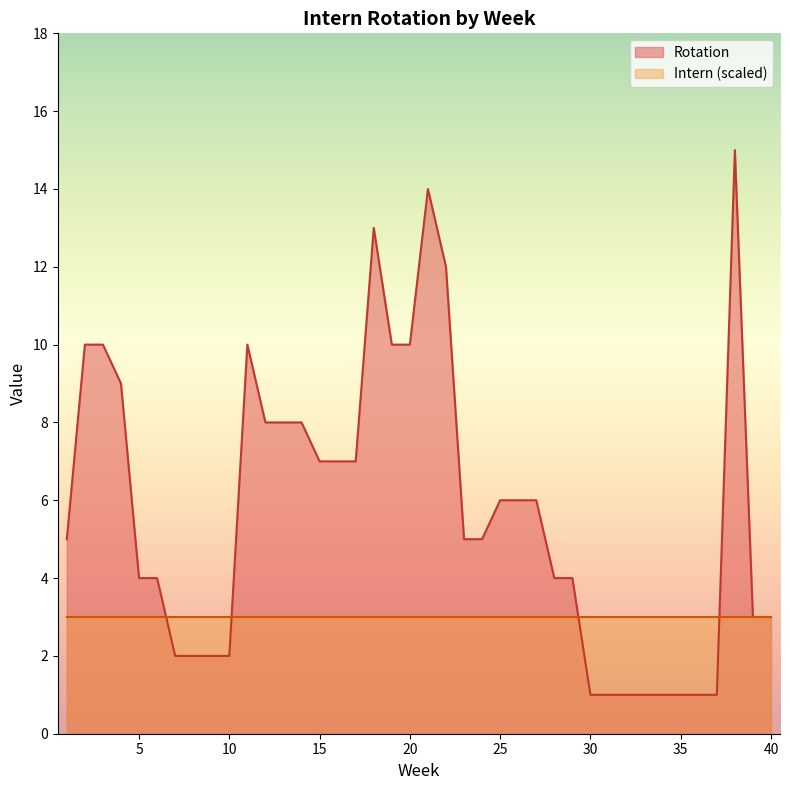

Rank the series by their average value, from lowest to highest.

Intern (scaled), Rotation